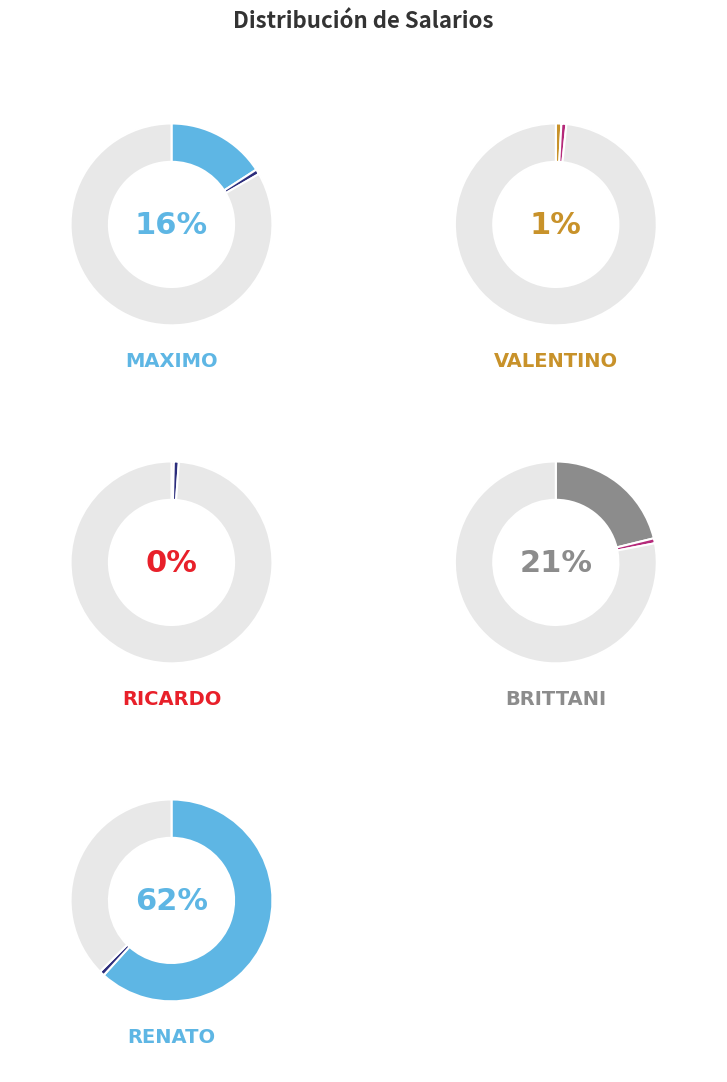

To the nearest percent, what portion does Renato represent?

62%